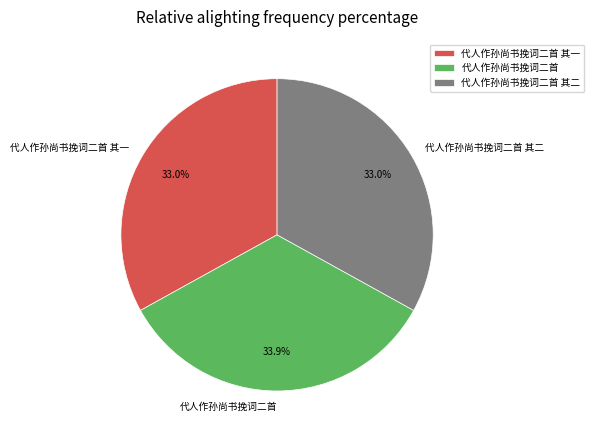

What percentage is the 代人作孙尚书挽词二首 slice, to the nearest percent?

34%